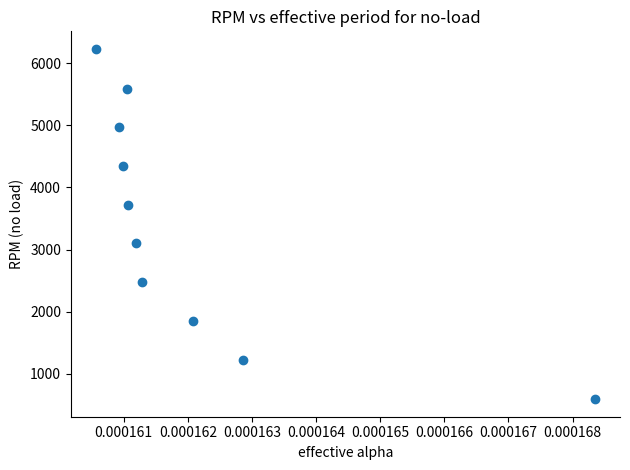

What is the range of Y values (max minus min)?

5634